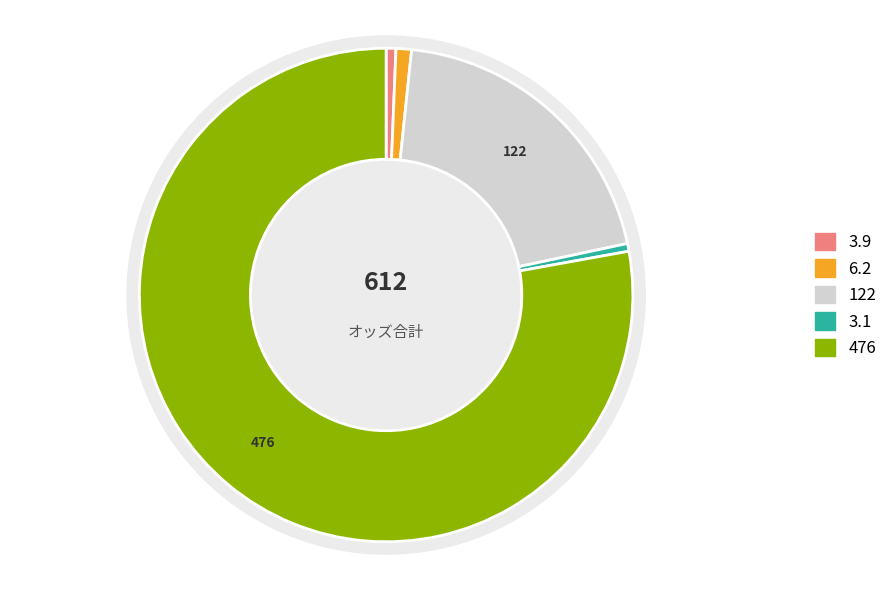

Combined, do 8.5 and 6.2 account for over 50%?

No